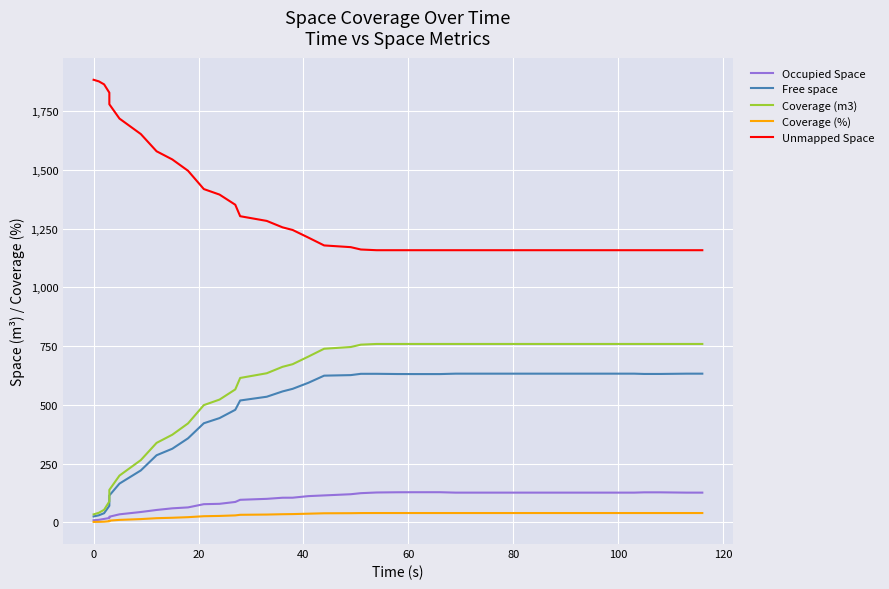

How many categories are shown in the chart?

40